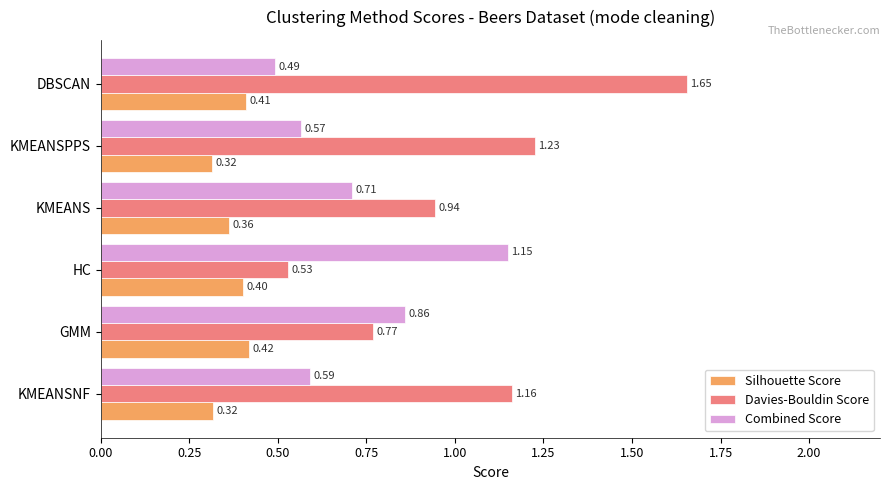

List the labels in order of Davies-Bouldin Score value, smallest first.

HC, GMM, KMEANS, KMEANSNF, KMEANSPPS, DBSCAN